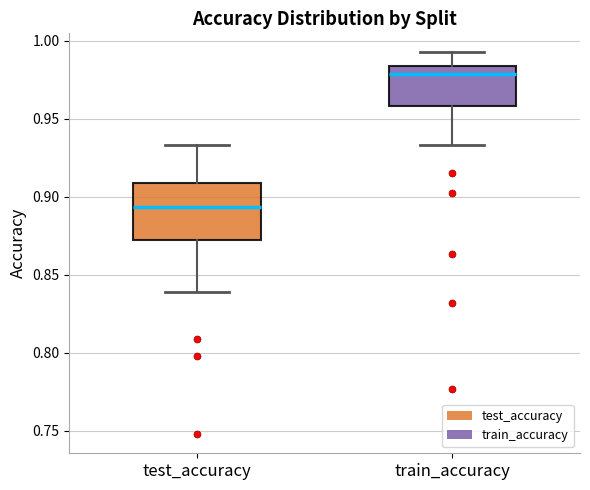

Which box is the tallest, from its lower edge to its upper edge?

test_accuracy